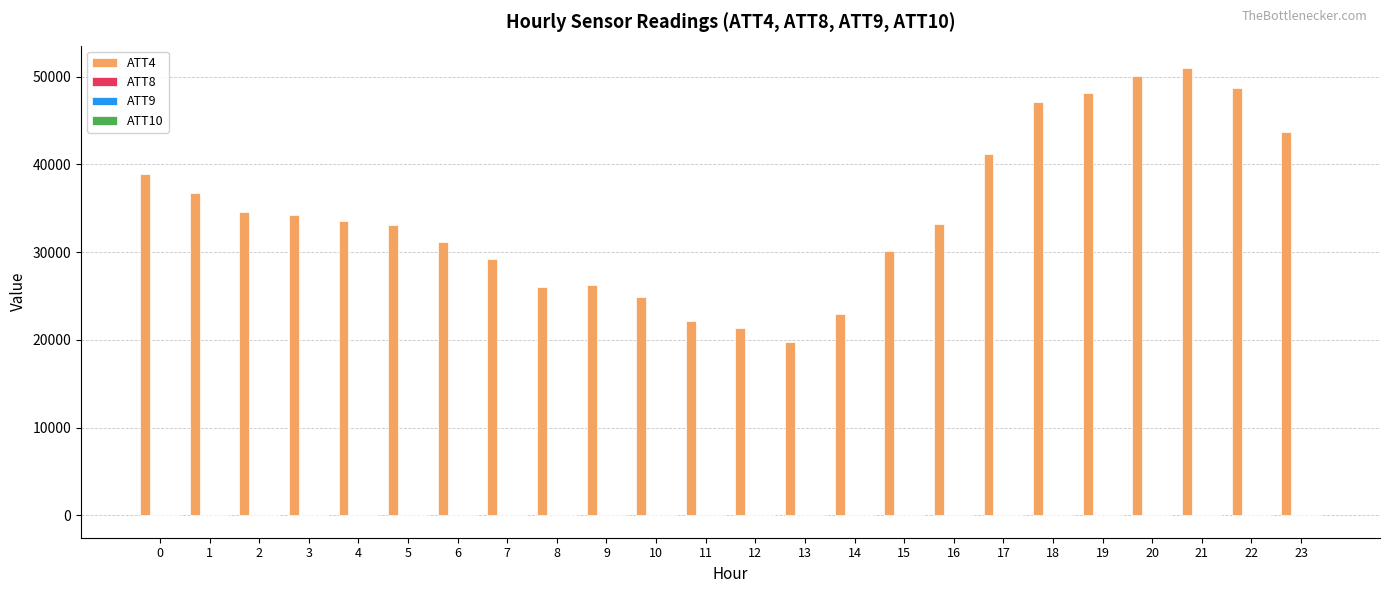

What is the maximum value shown in the chart?

51000.0